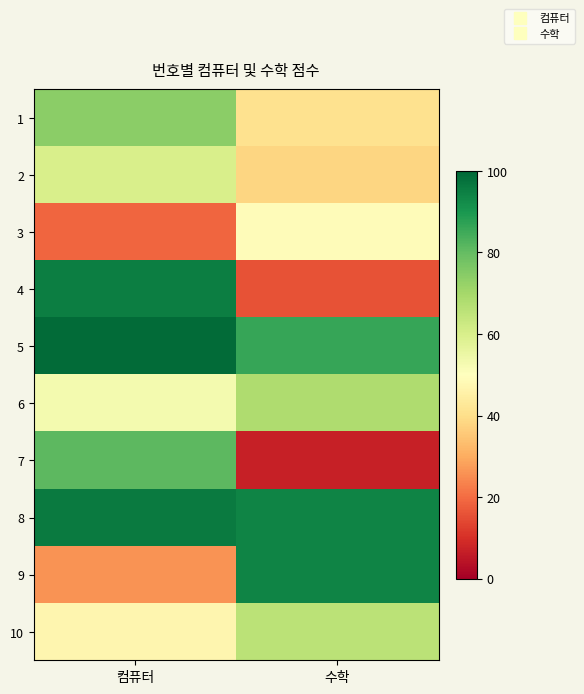

What is the maximum value shown in the chart?

99